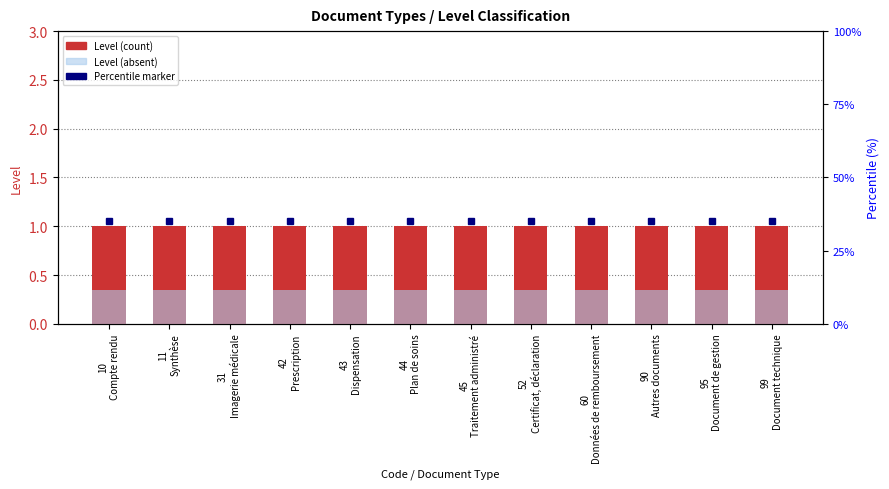

What is the smallest value displayed?

0.3